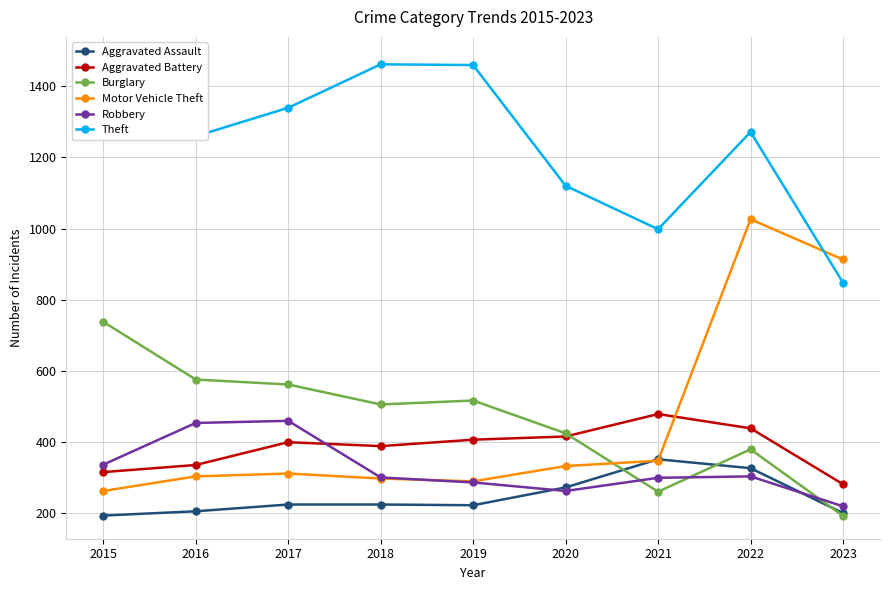

Which series has the largest total across all categories?

Theft